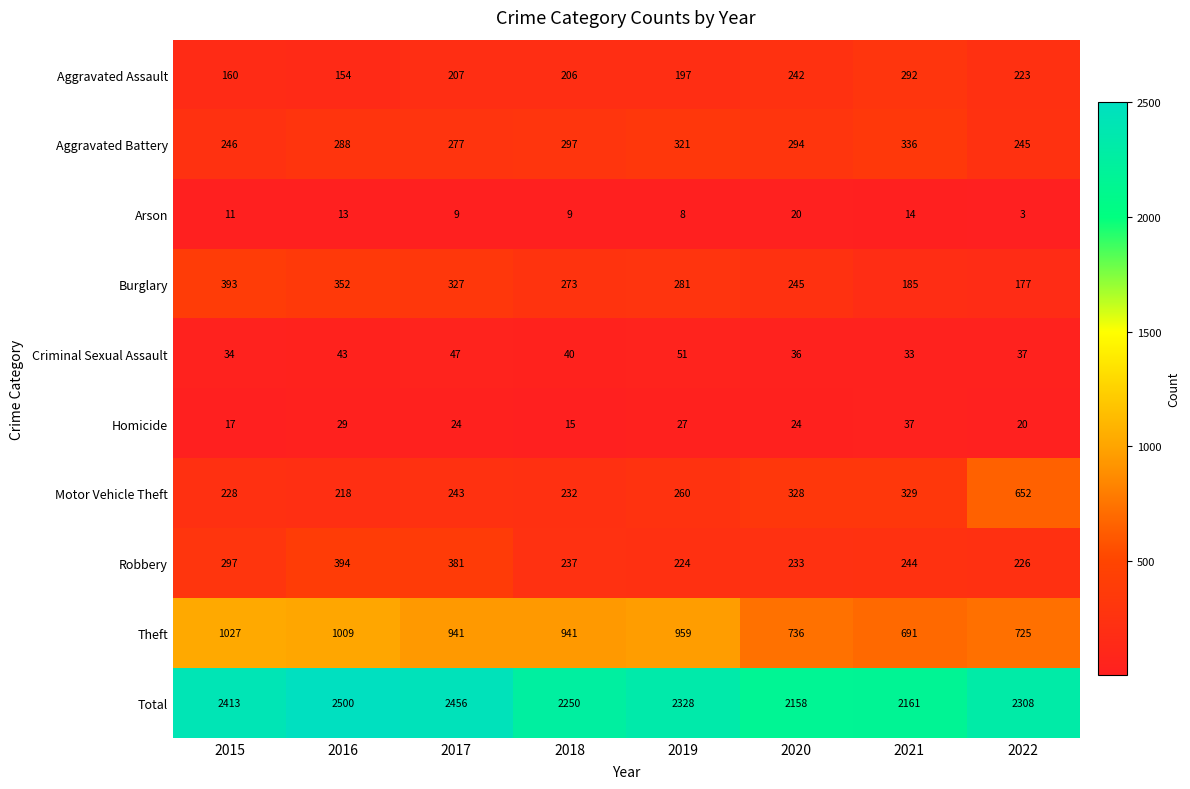

What is the sum of the Aggravated Assault values at 2017 and 2016?

361